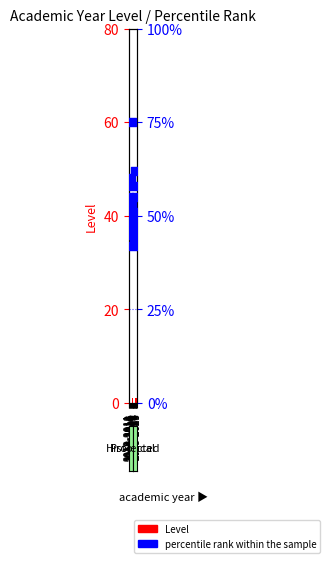

What are all the series names shown in the legend?

Level, percentile rank within the sample